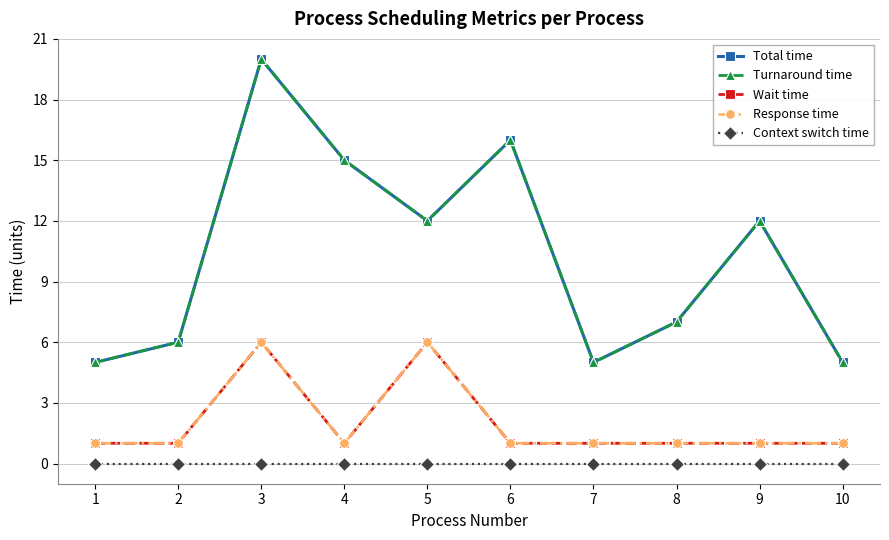

Is this an area chart (filled region under the line)?

No